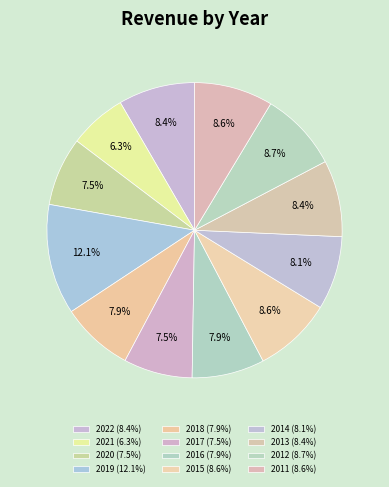

Which slice is the largest?

2019